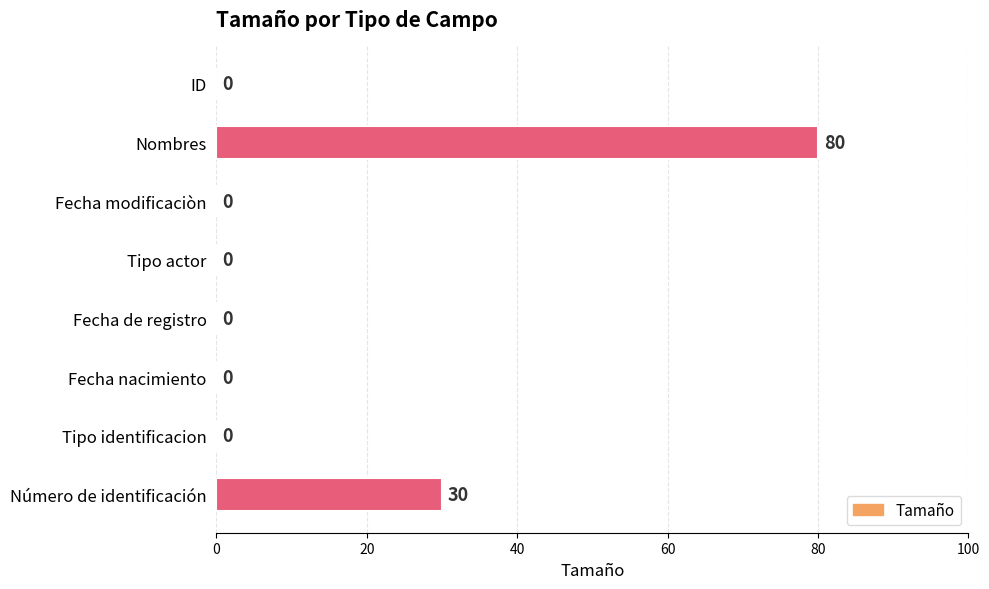

What is the change in value from Tipo actor to Número de identificación?

+30